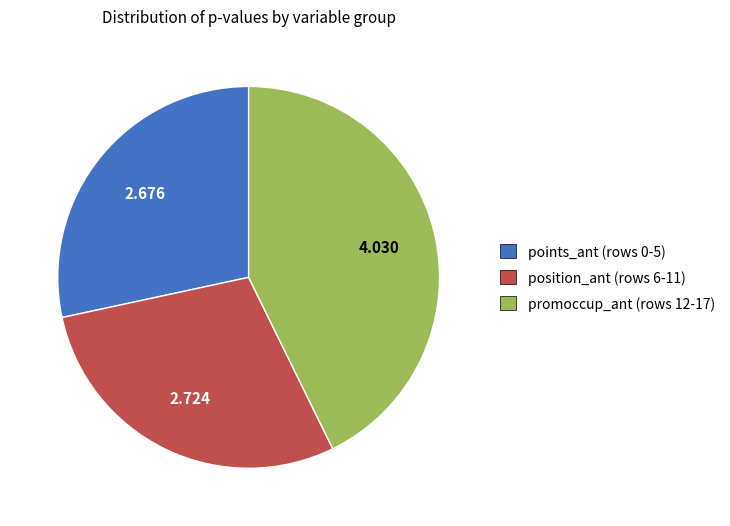

Combined, do position_ant (rows 6-11) and promoccup_ant (rows 12-17) account for over 50%?

Yes